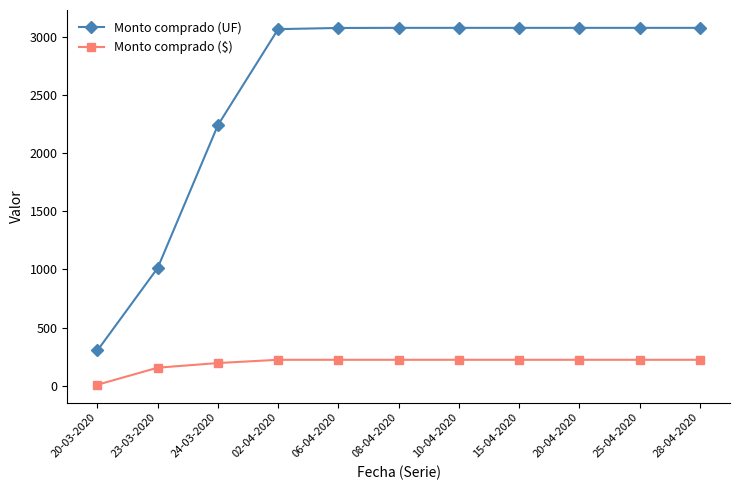

Which category has the lowest value across all series?

20-03-2020